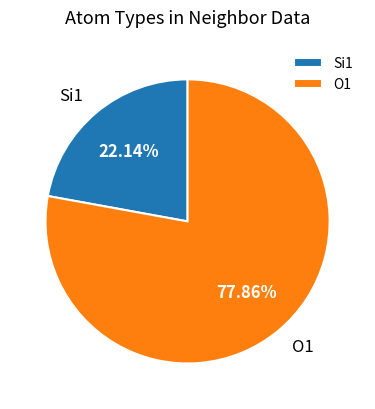

Combined, do Si1 and O1 account for over 50%?

Yes